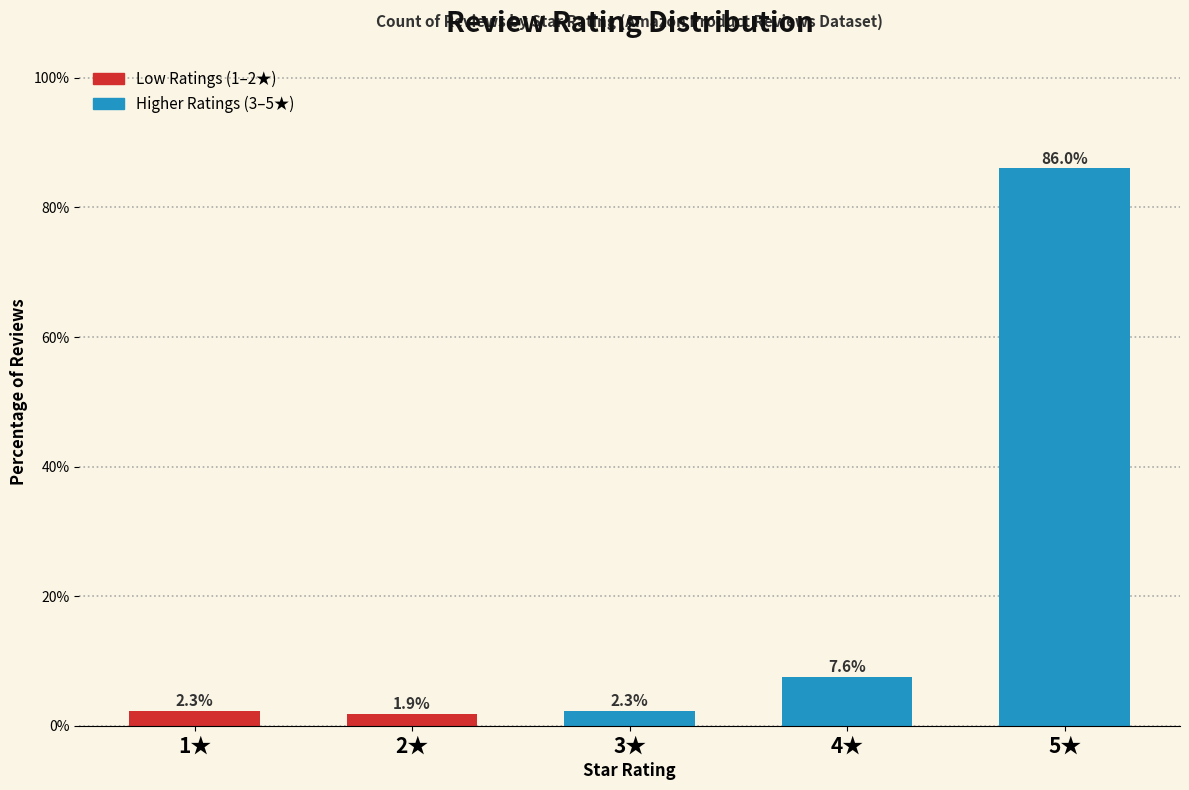

Reading left to right, extract all data points from this chart.

2.3	1.9	2.3	7.6	86.0